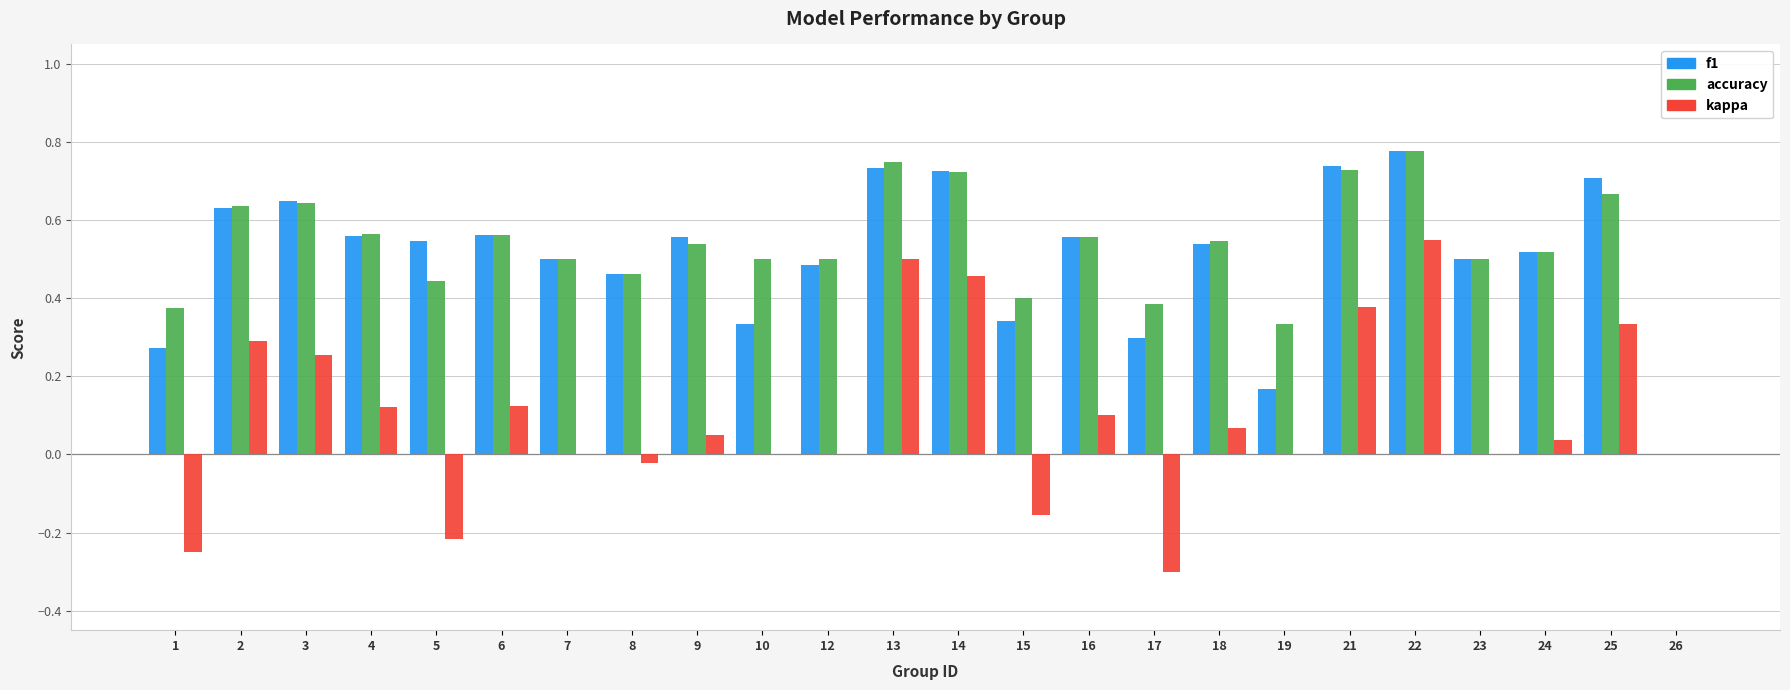

At which category is the sum across all series the highest?

22